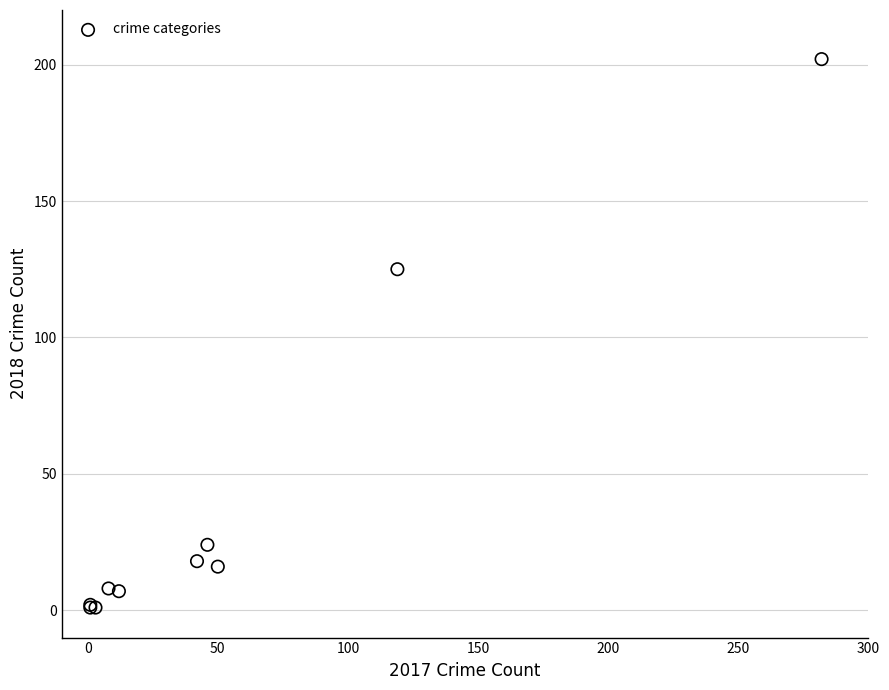

What Y value in the scatter plot is closest to 101?

125